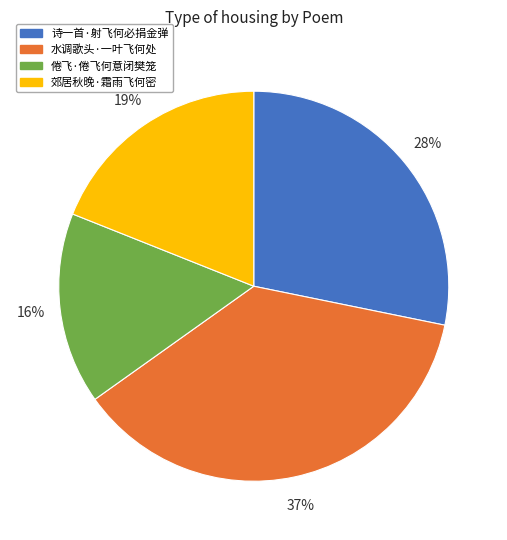

The 水调歌头·一叶飞何处 slice represents 28% of the pie. True or false?

False